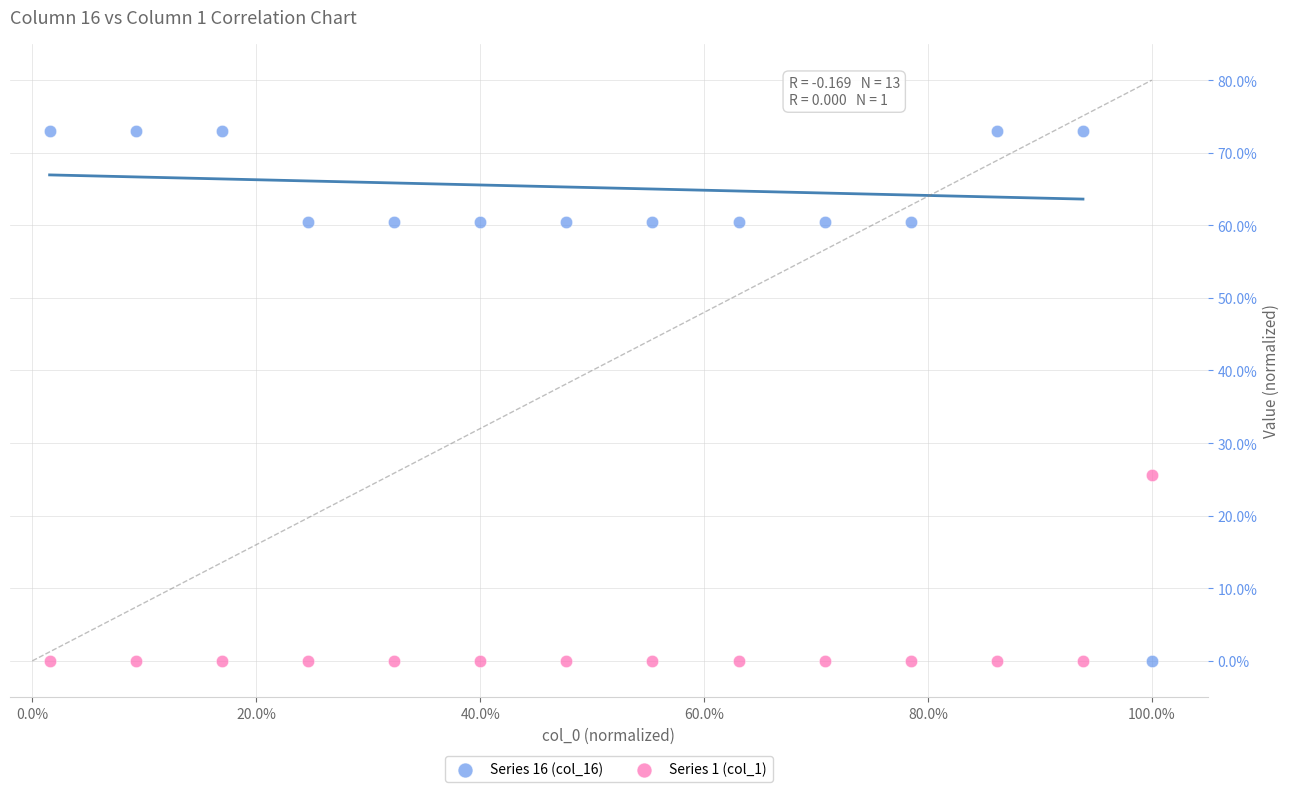

Which series has the widest spread of Y values?

Series 16 (col_16)